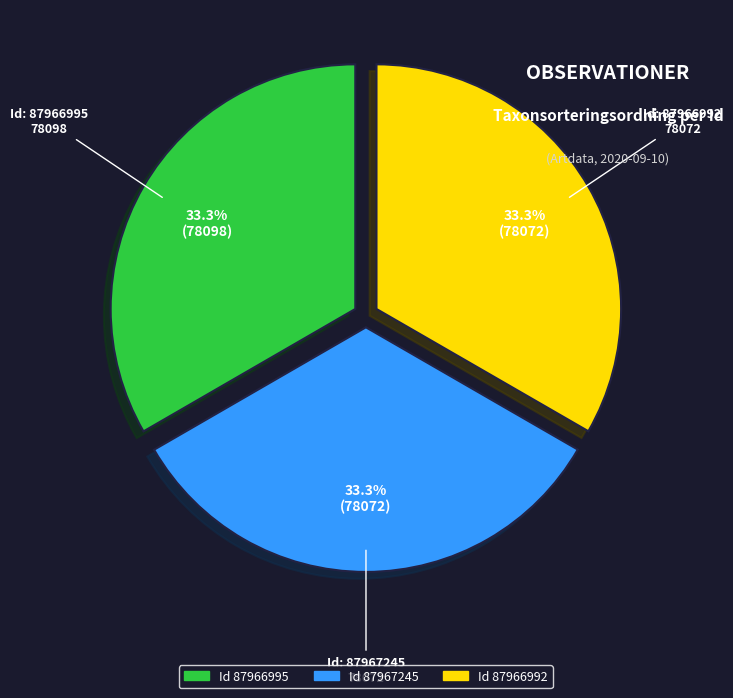

Is there any slice that represents more than half of the pie?

No